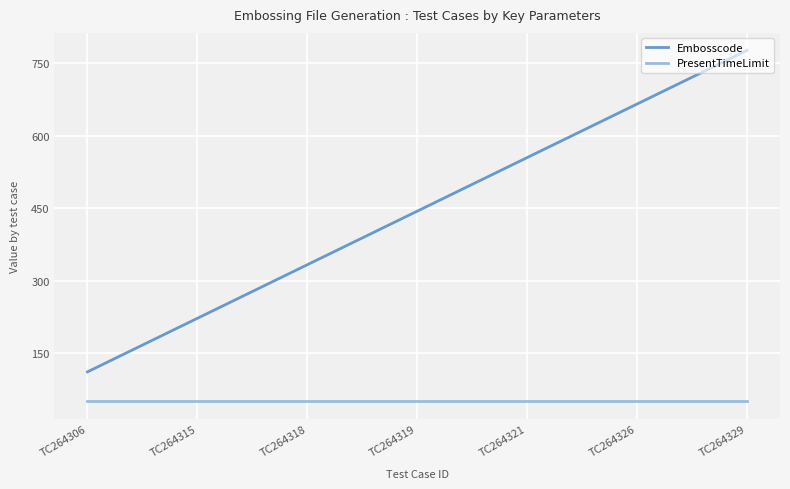

Reading left to right, what are all the values shown in this chart?

Embosscode: 111	222	333	444	555	666	777
PresentTimeLimit: 50	50	50	50	50	50	50